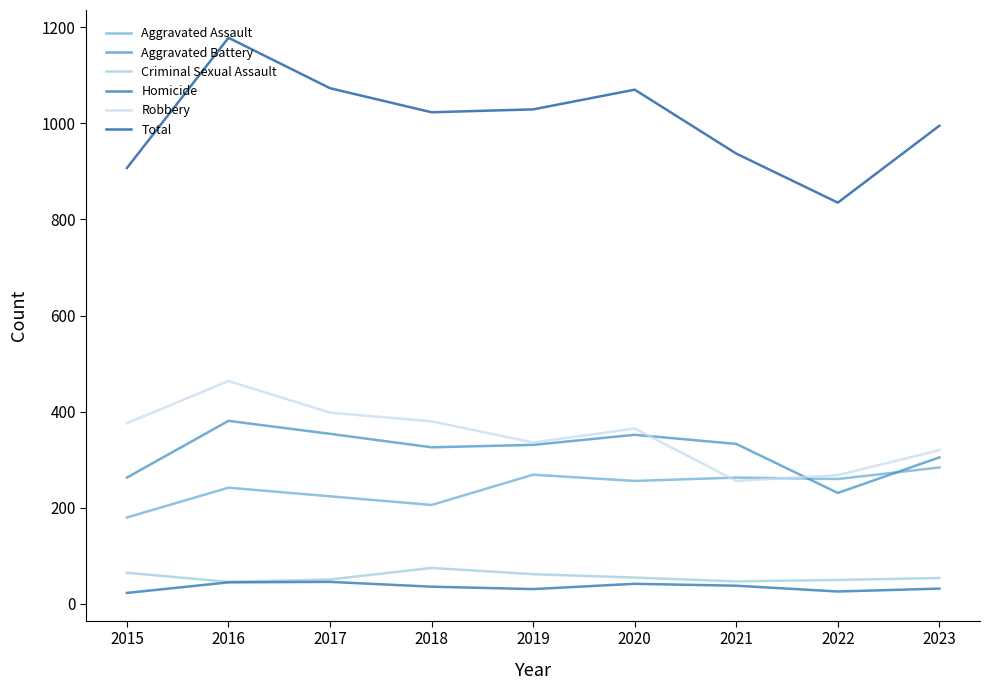

How many series are shown in this chart?

6